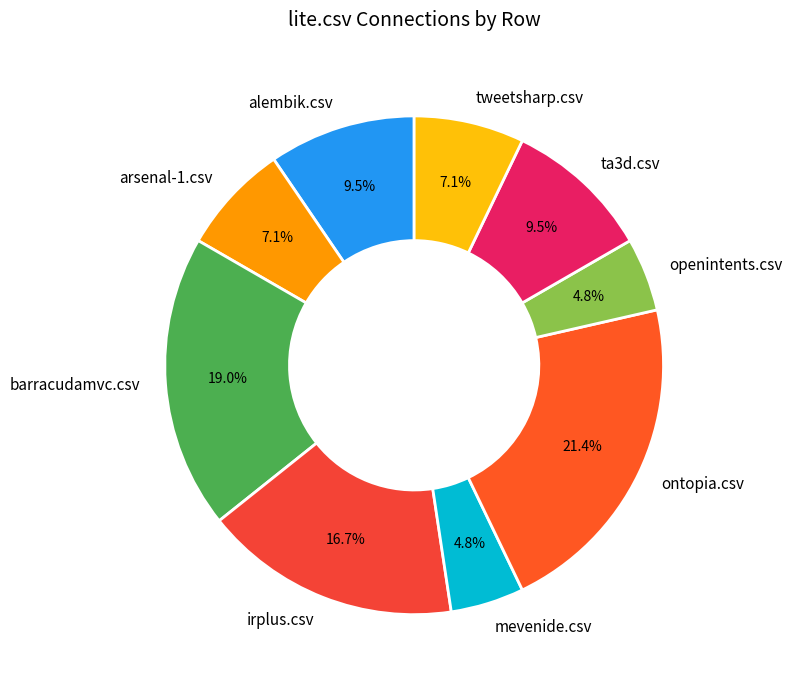

Between barracudamvc.csv and ta3d.csv, which is larger?

barracudamvc.csv